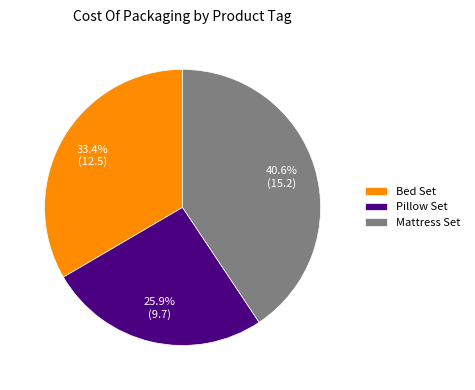

Is there any slice that represents more than half of the pie?

No